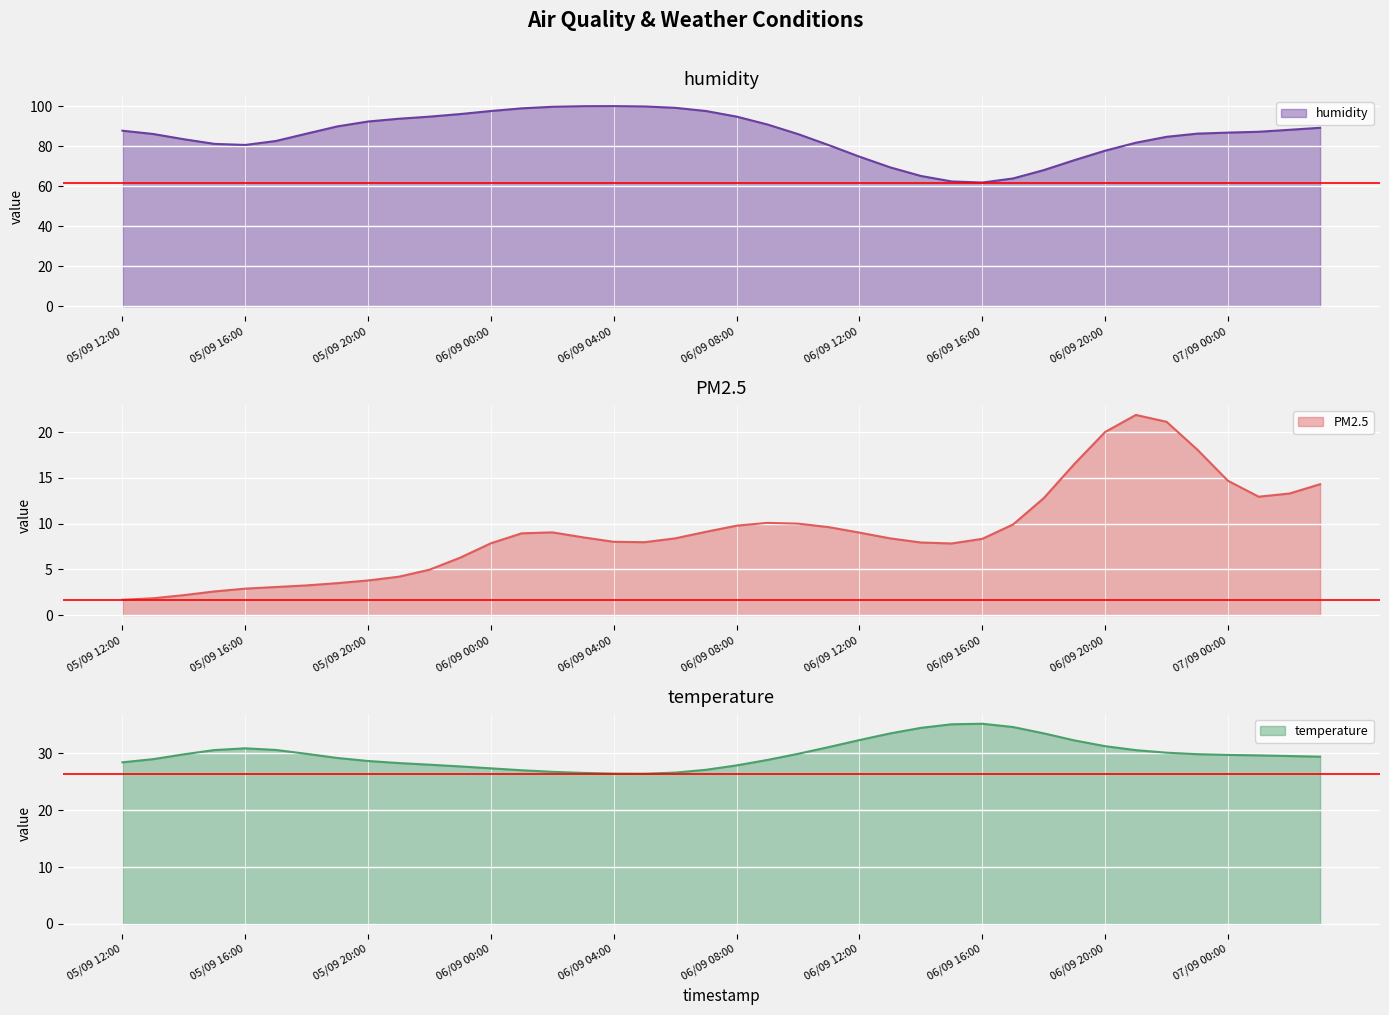

What is the greatest value displayed?

99.9